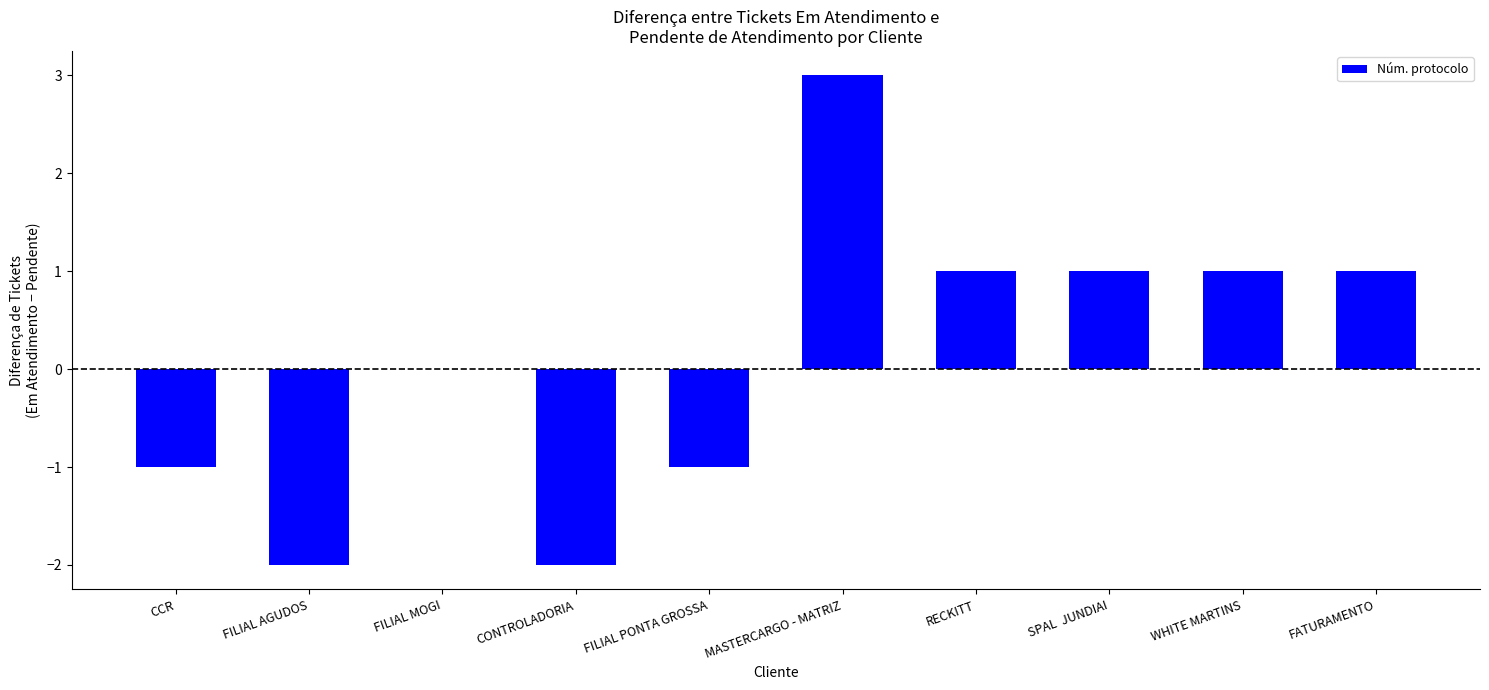

Read the value at CONTROLADORIA.

-2